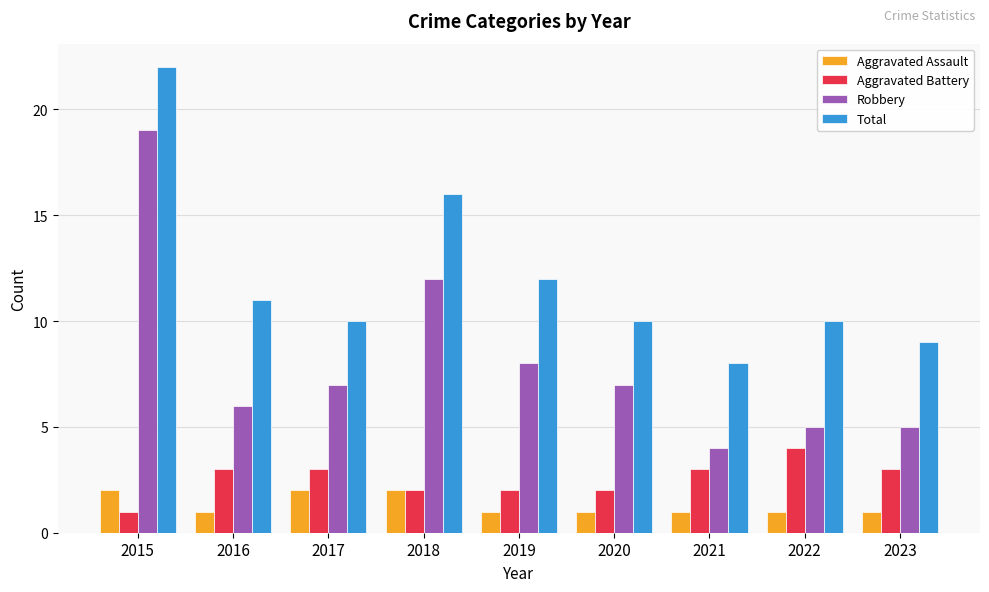

Which series has the widest spread of values?

Robbery